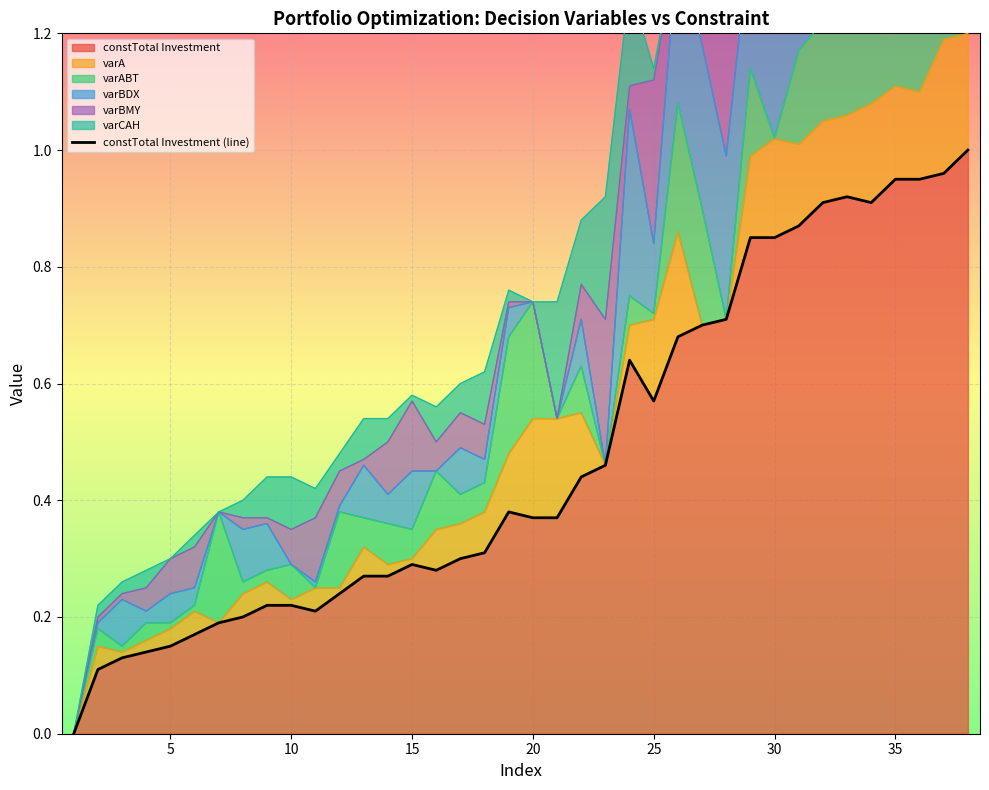

What is the change in value from 10 to 34?

+0.7